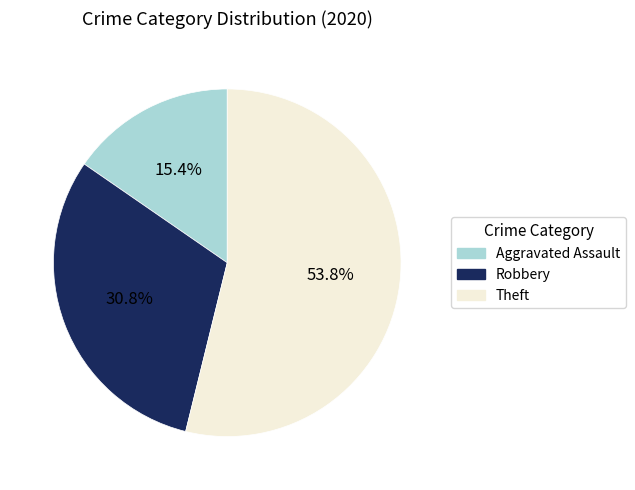

What percentage is NOT represented by Aggravated Assault?

84.6%